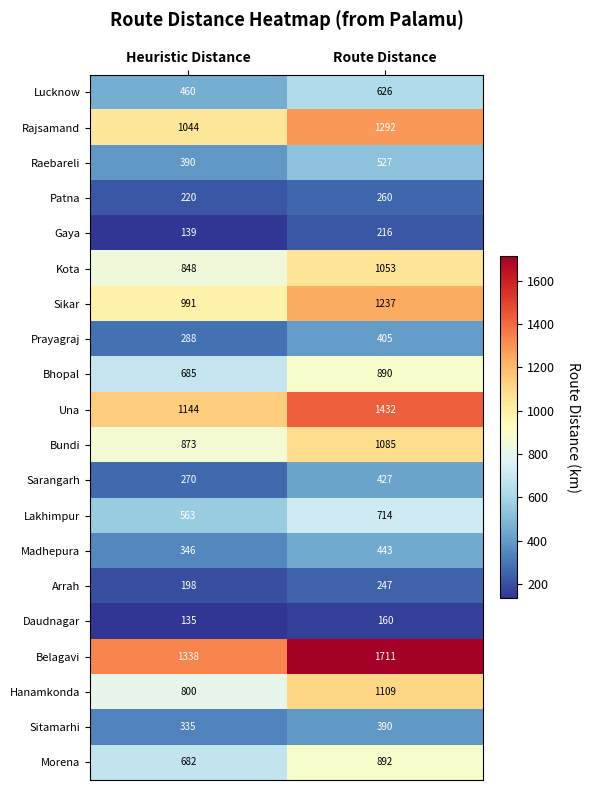

Where is Sikar nearest to the value 1114?

Heuristic Distance